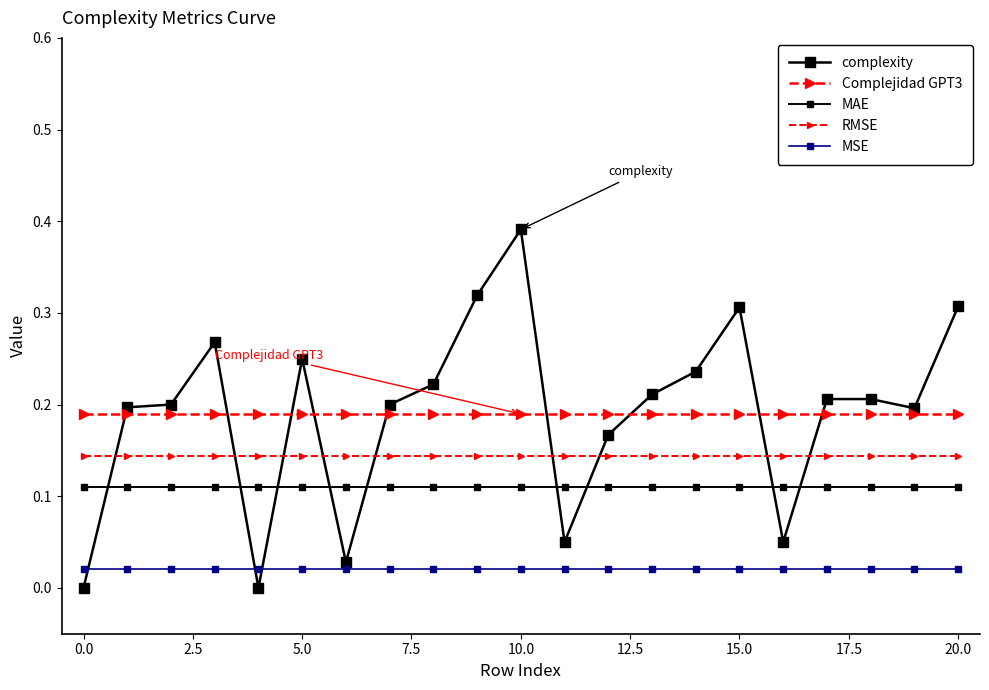

Which series has the largest total across all categories?

complexity